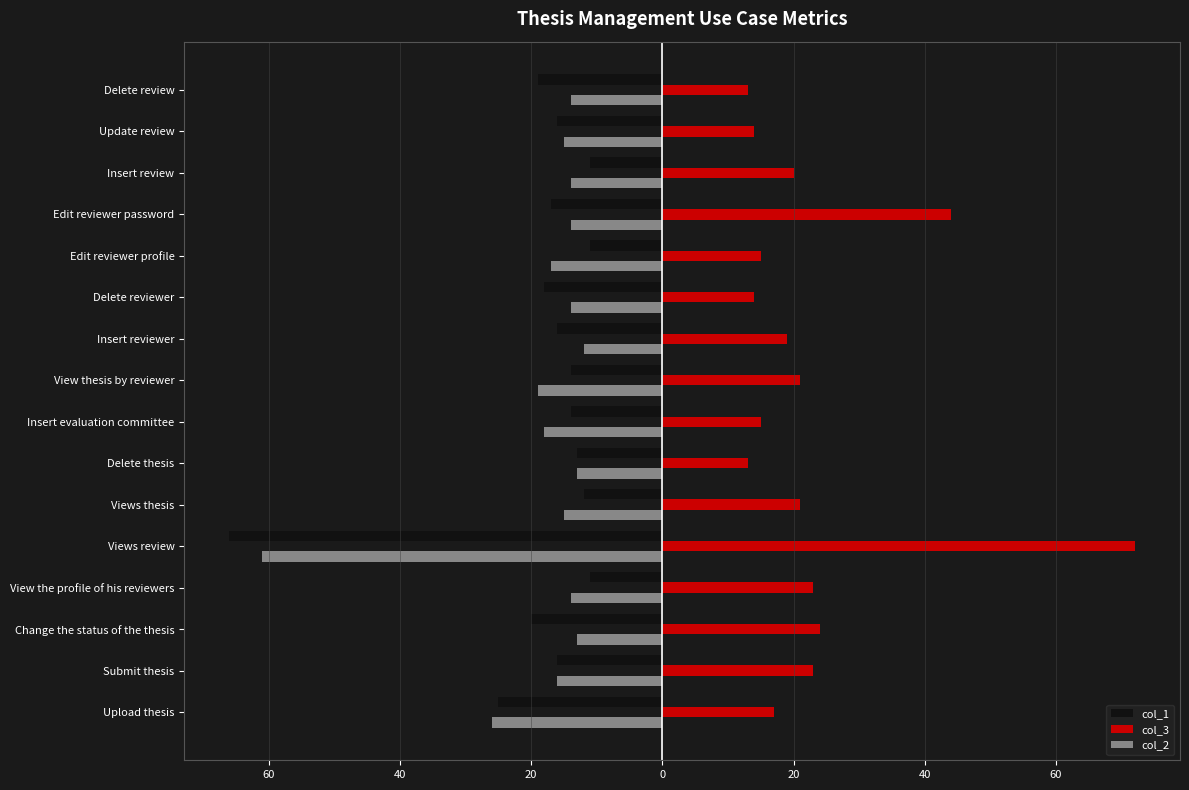

What are all the series names shown in the legend?

col_1, col_3, col_2